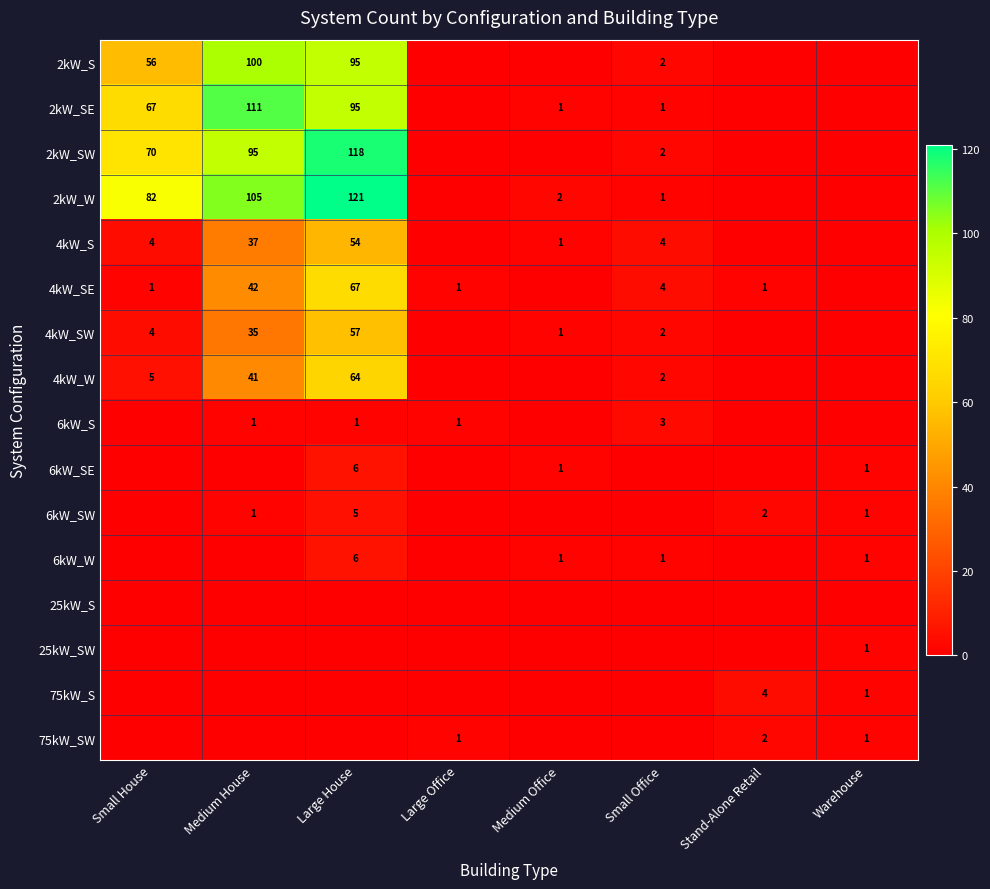

The 75kW_S series shows 2 at Warehouse. True or false?

False